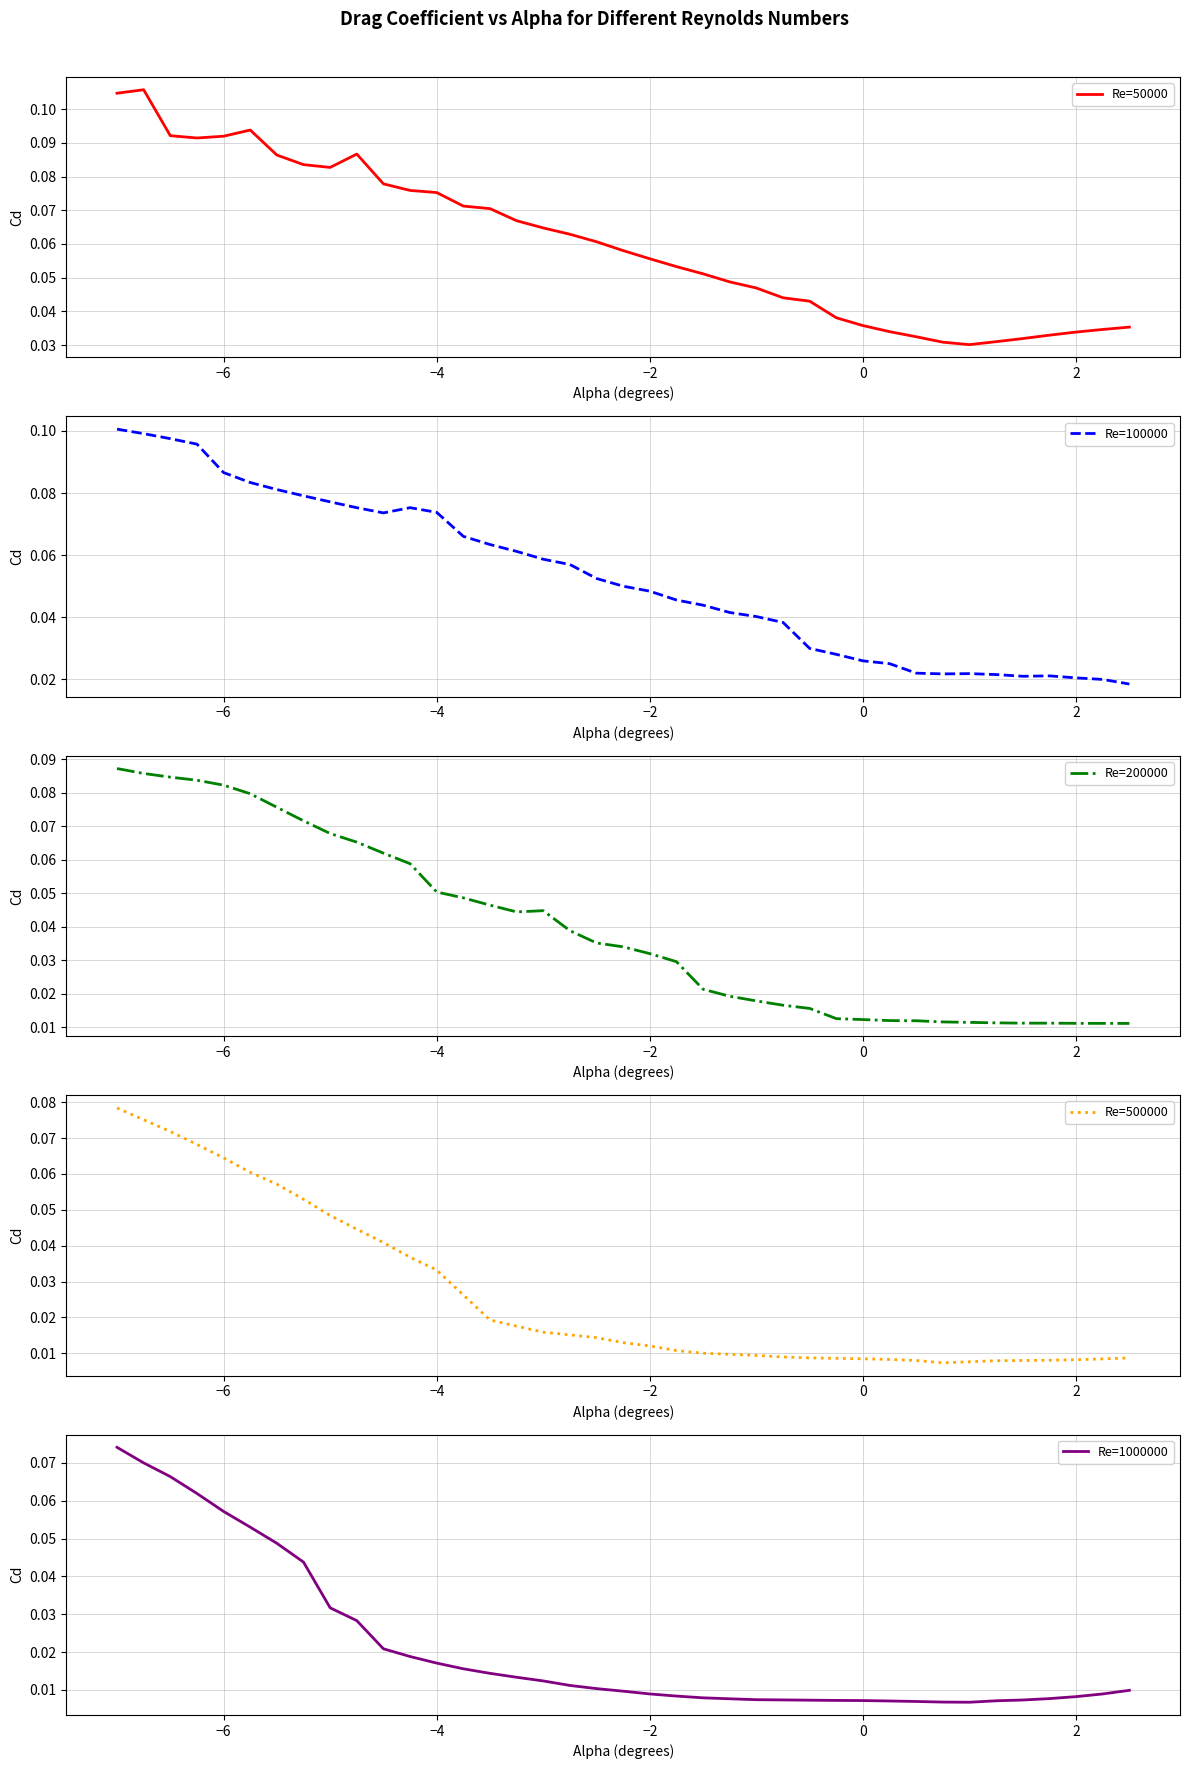

True or false: Re=100000 has a value of 0.1 at −2.

False